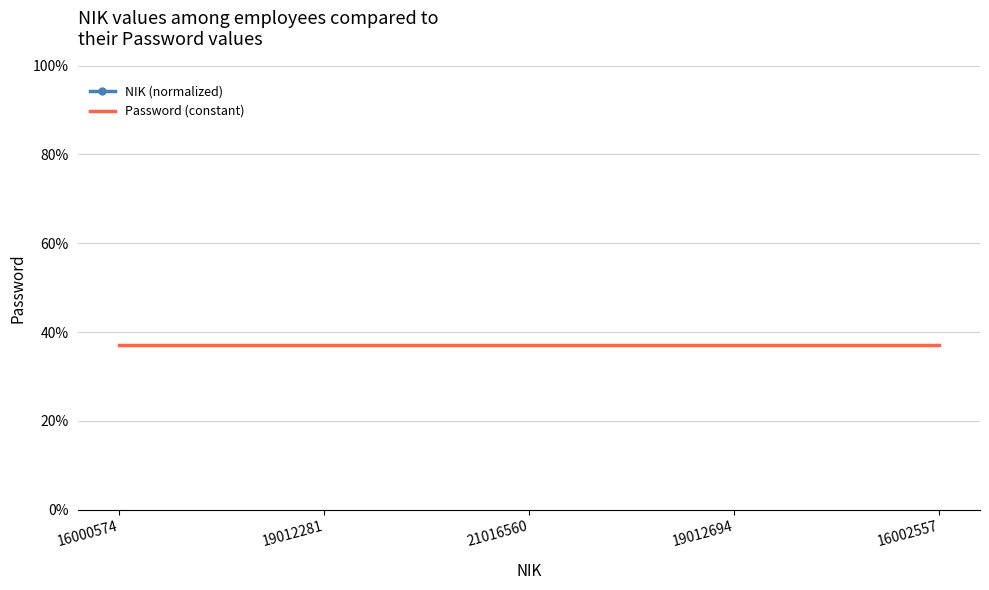

Reading left to right, extract all data points from this chart.

NIK (normalized): 16000574=1280.0	19012281=1521.0	21016560=1681.3	19012694=1521.0	16002557=1280.2
Password (constant): 16000574=37.0	19012281=37.0	21016560=37.0	19012694=37.0	16002557=37.0